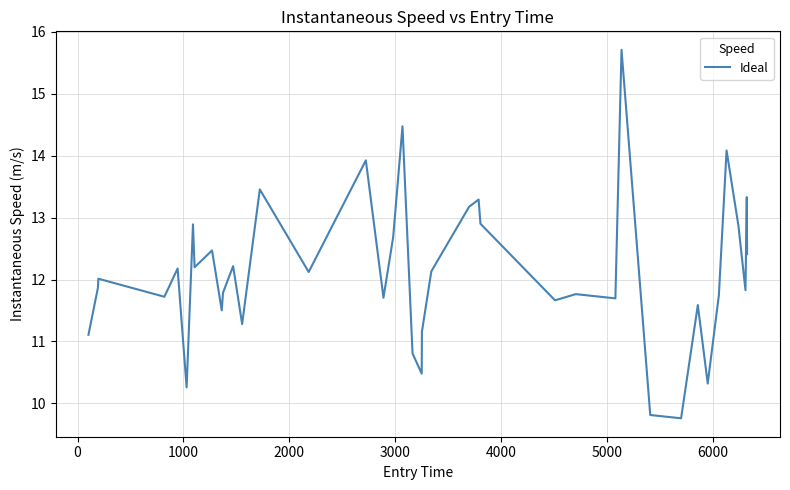

What is the greatest value displayed?

15.7